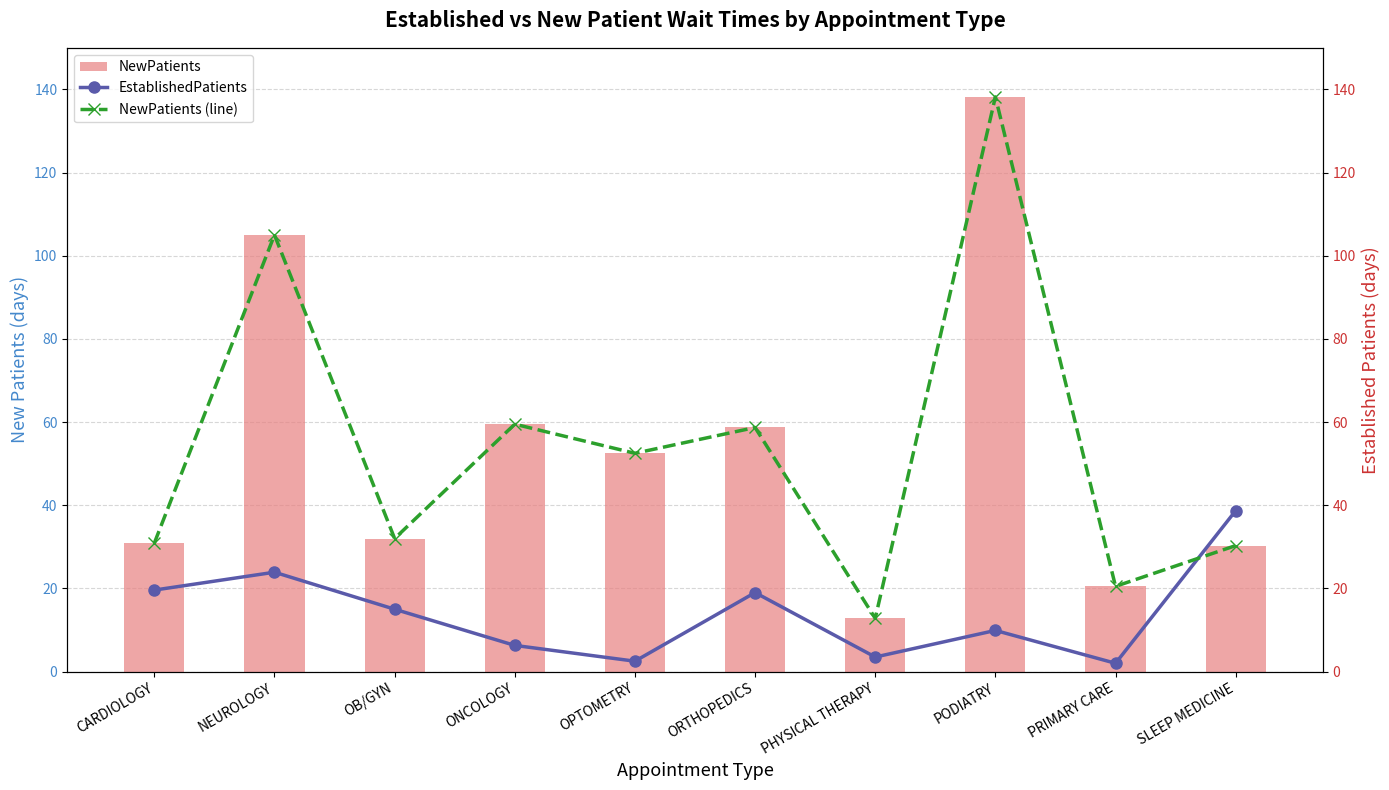

Which series has the largest total across all categories?

NewPatients